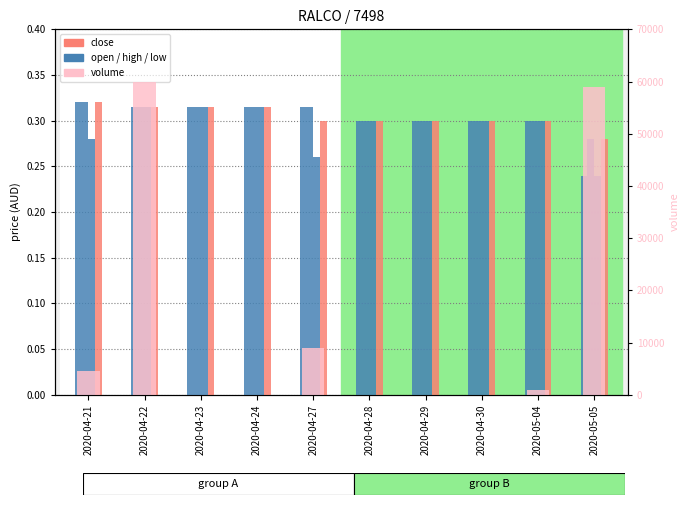

Are the bars grouped side by side (vs. stacked)?

Yes